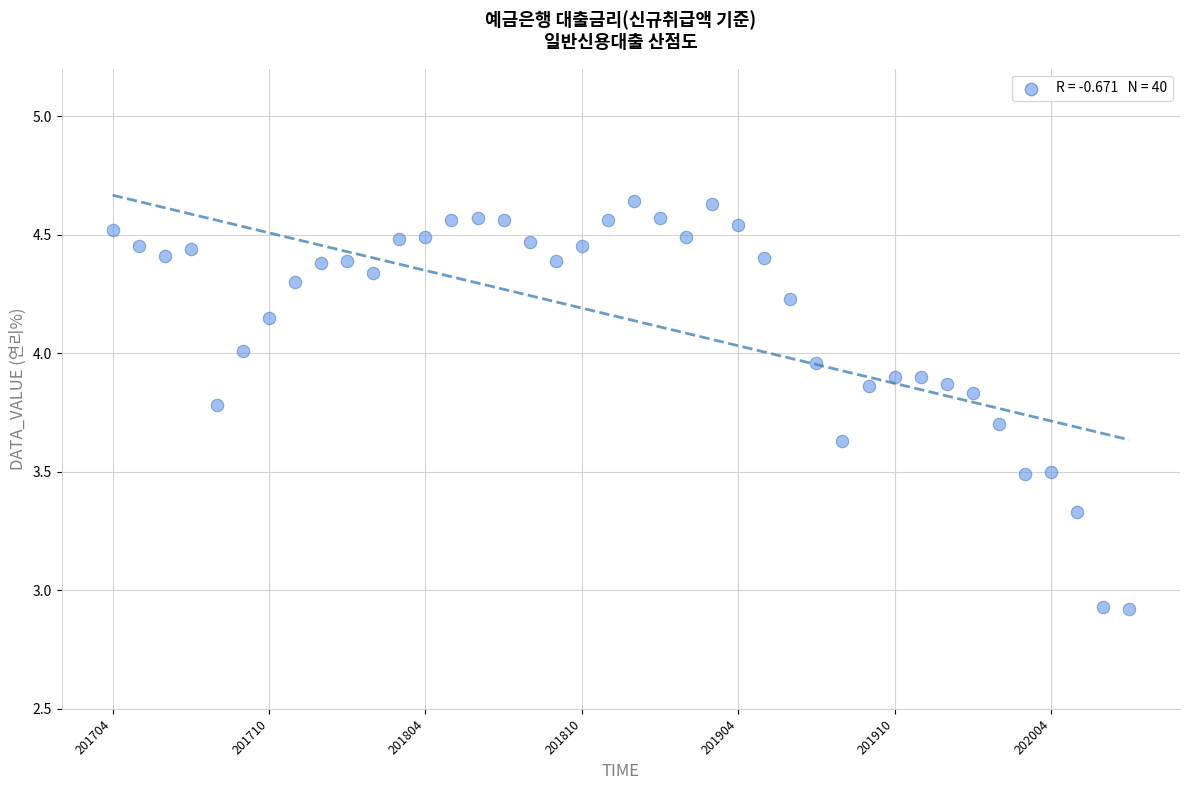

What is the range of Y values (max minus min)?

1.7